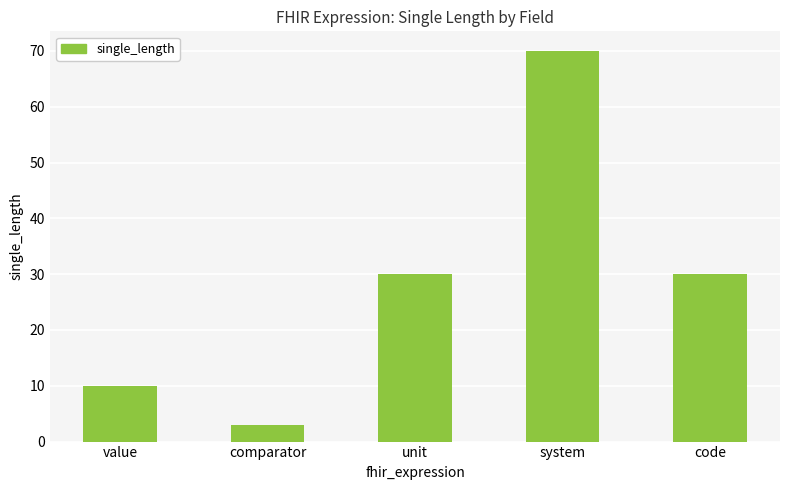

Read the value at unit, to the nearest 5.

30